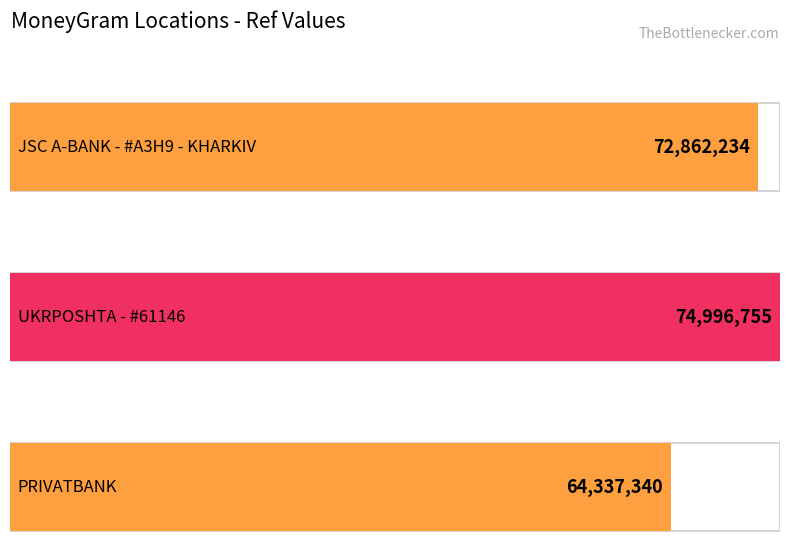

What value does the data have at JSC A-BANK - #A3H9 - KHARKIV, to the nearest 100?

72862200